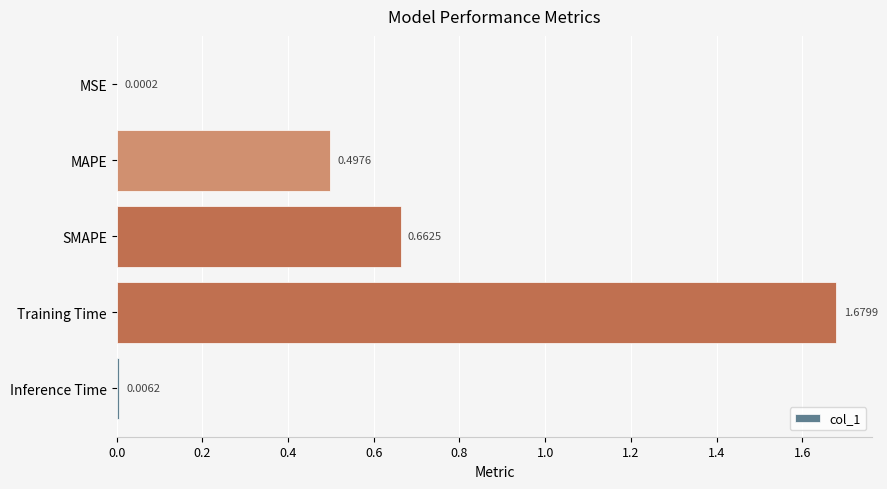

How many distinct data groups are displayed?

1